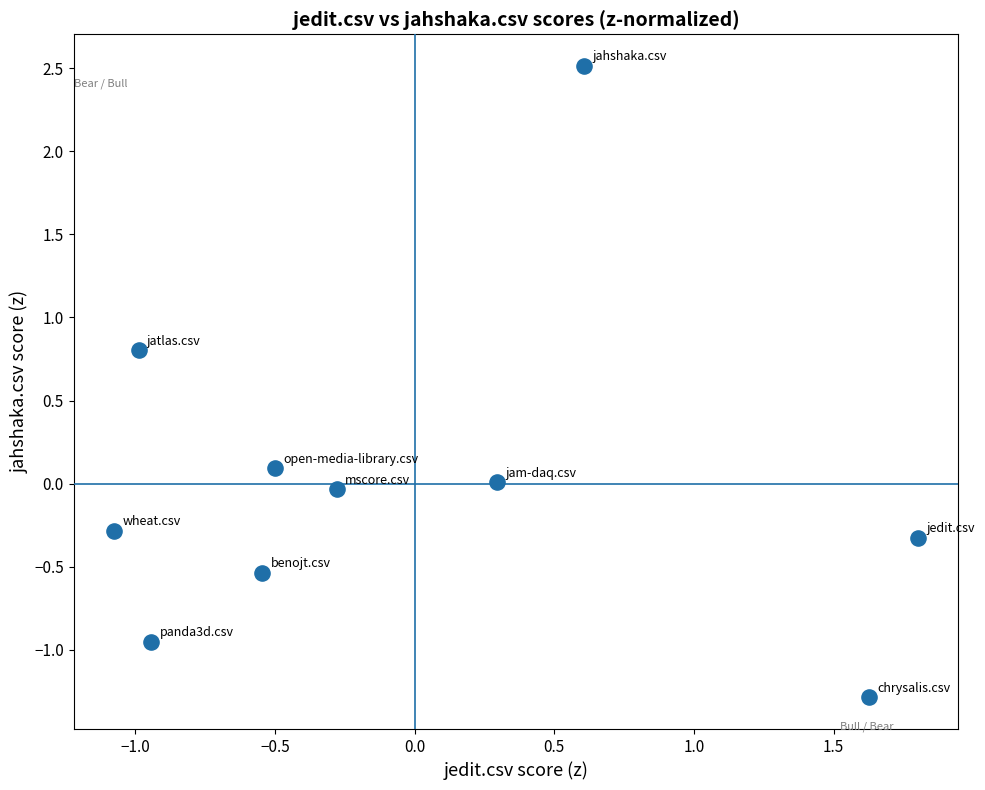

What is the range of X values (max minus min)?

2.9